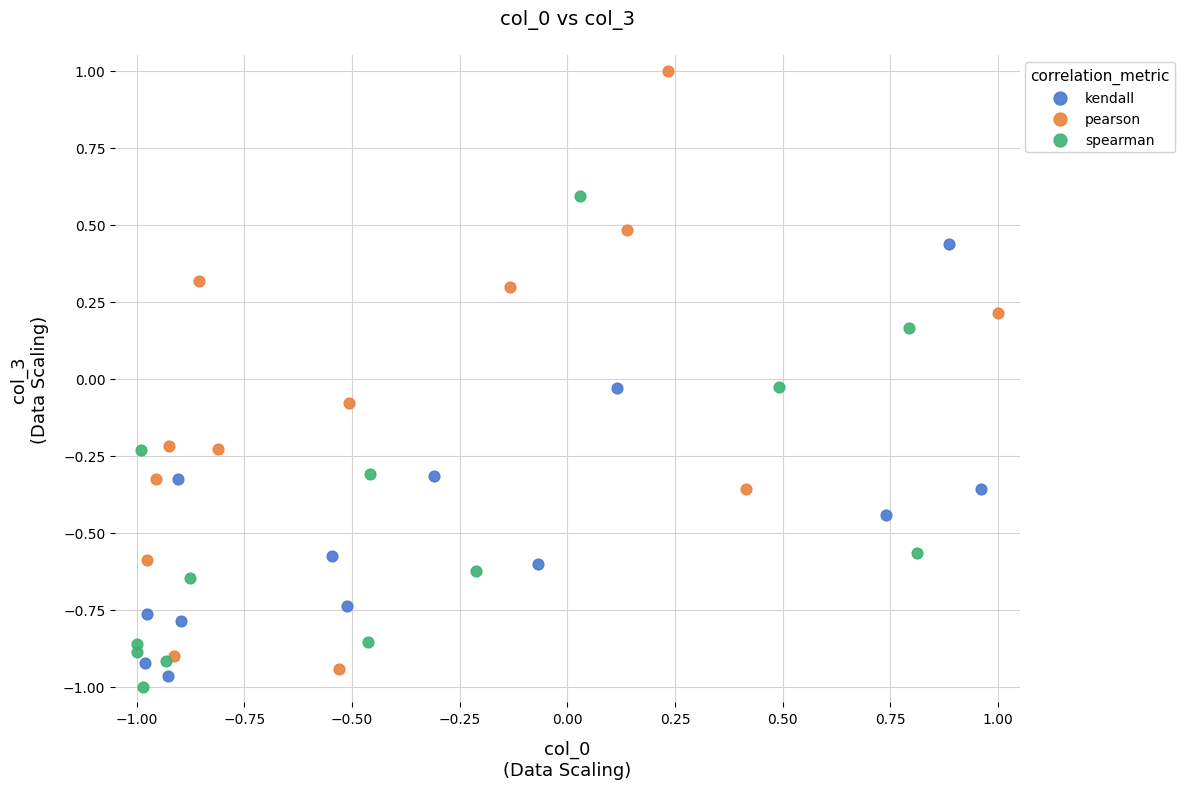

Which series has the largest Y range (max minus min)?

pearson